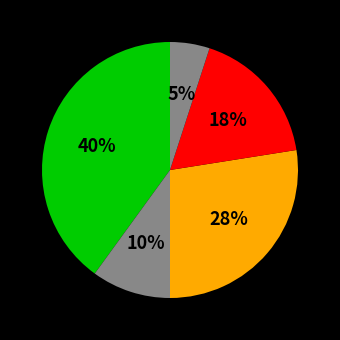

How many slices are in this pie chart?

5